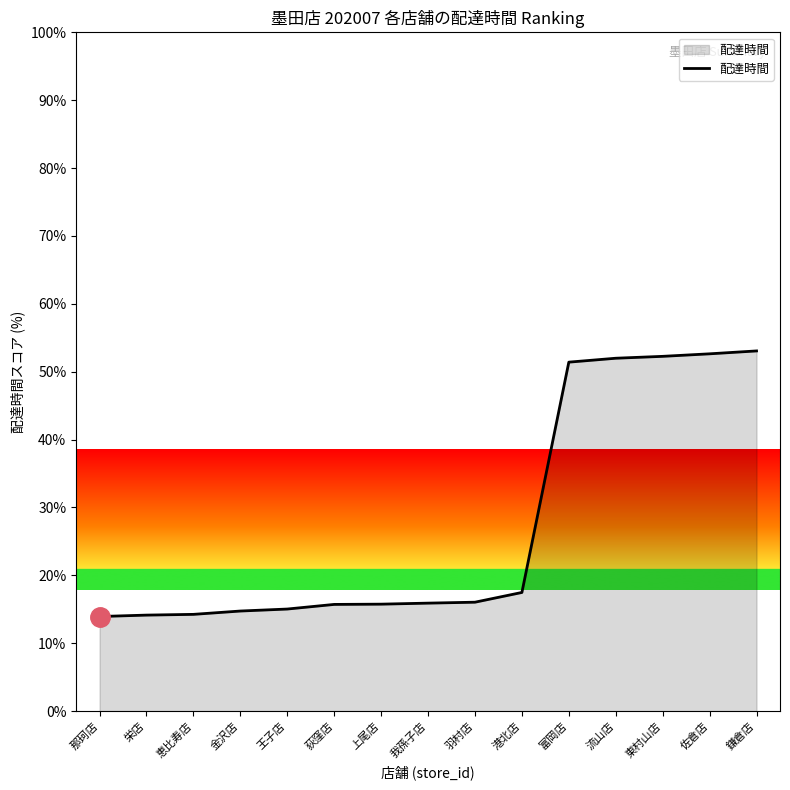

True or false: the data shows 51.4 at 富岡店.

True